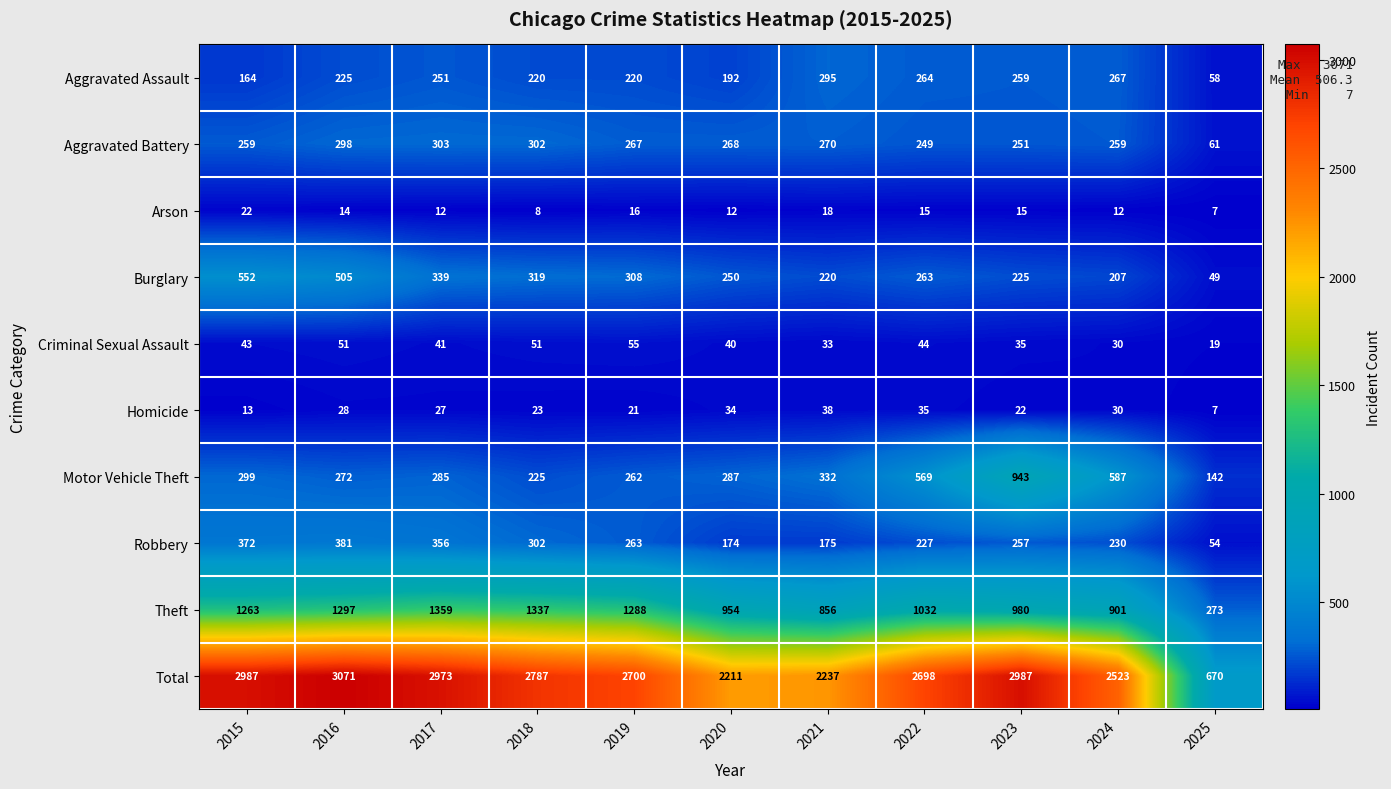

True or false: Theft has a value of 220 at 2022.

False